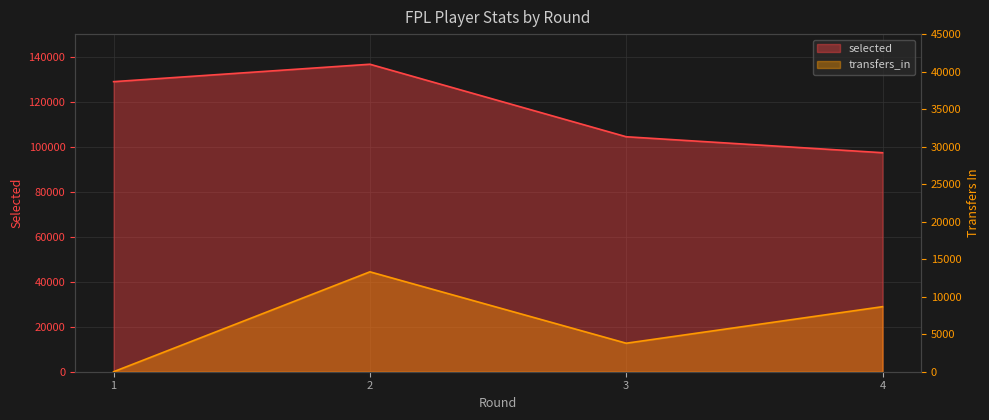

Between 3 and 1, which is larger?

1